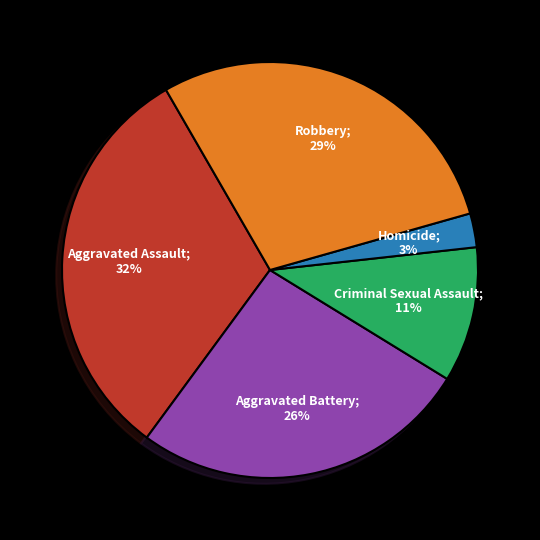

Does any single category account for the majority?

No